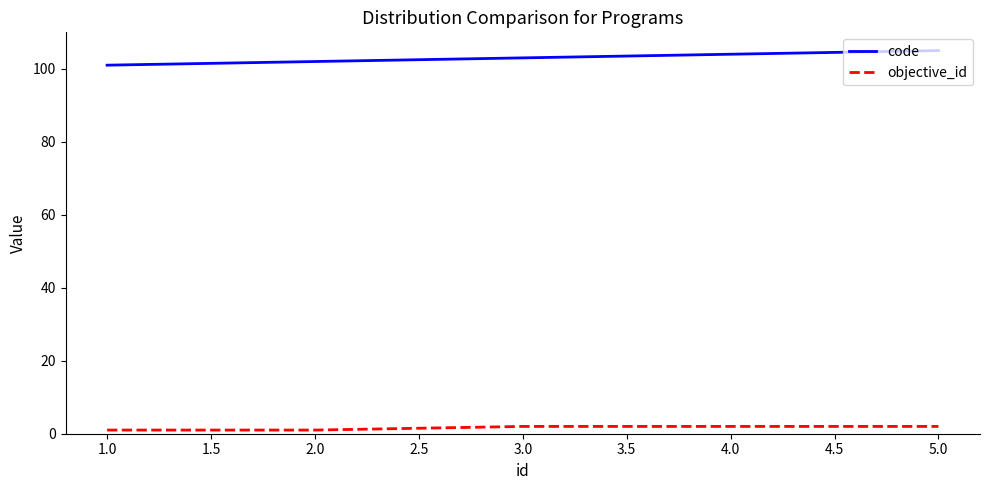

Which series has the largest total across all categories?

code